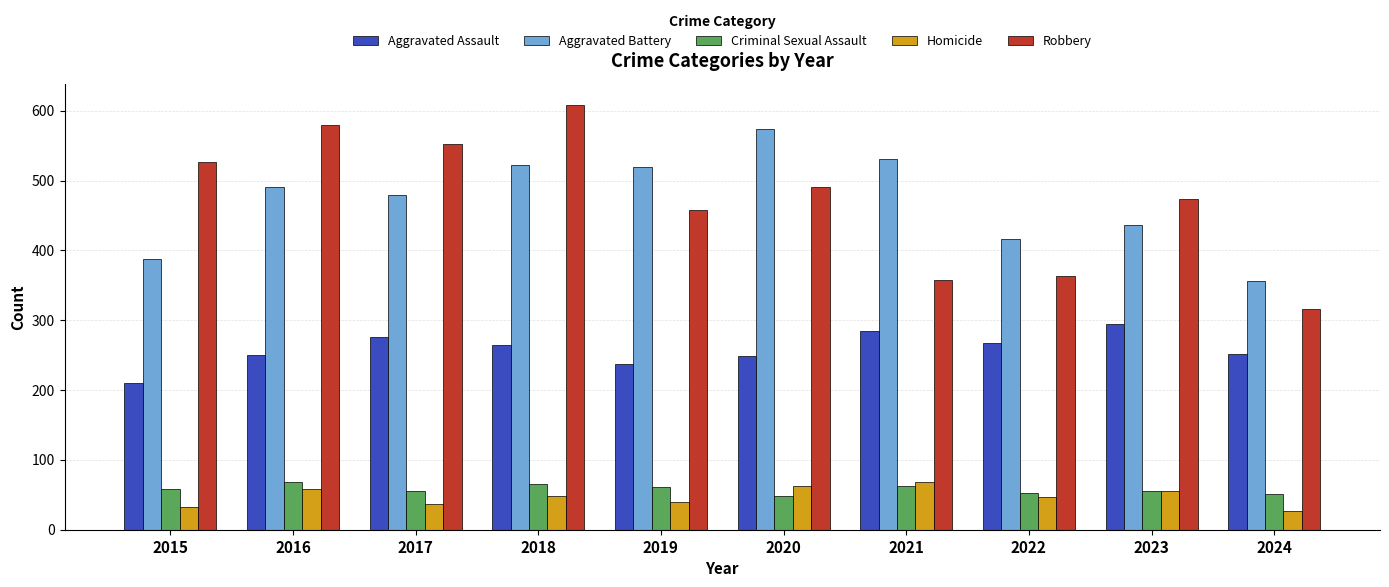

What is the greatest value displayed?

608